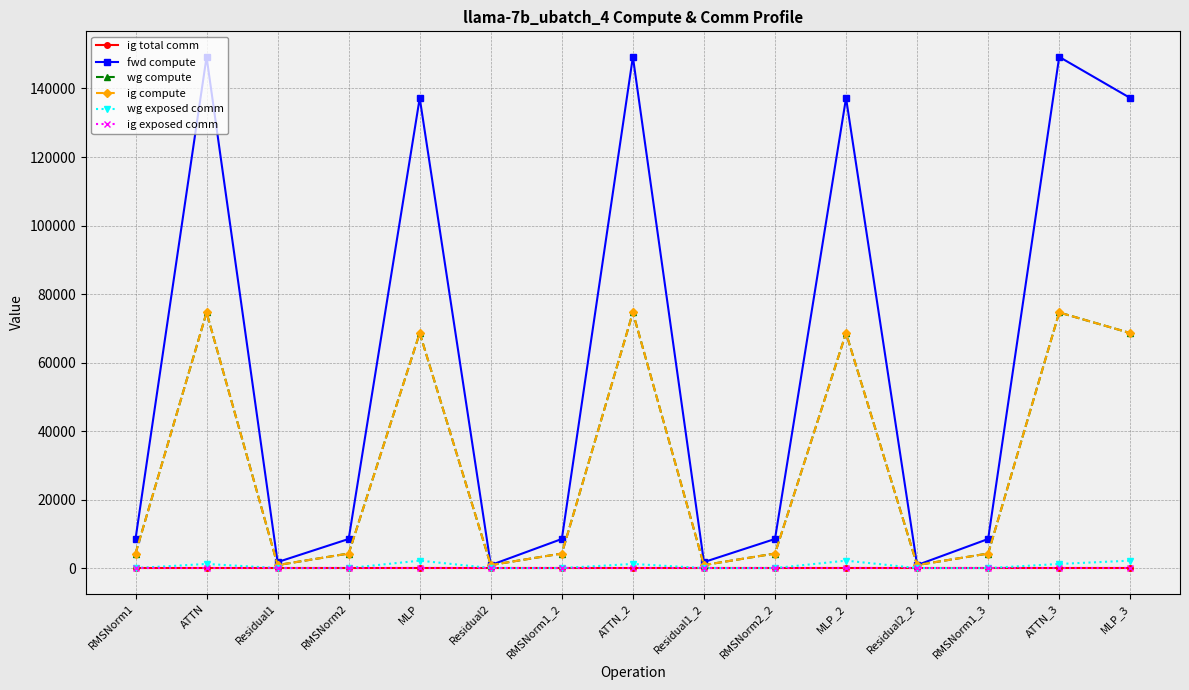

Reading left to right, extract all data points from this chart.

ig total comm: RMSNorm1=0.0	ATTN=0.0	Residual1=0.0	RMSNorm2=0.0	MLP=0.0	Residual2=0.0	RMSNorm1_2=0.0	ATTN_2=0.0	Residual1_2=0.0	RMSNorm2_2=0.0	MLP_2=0.0	Residual2_2=0.0	RMSNorm1_3=0.0	ATTN_3=0.0	MLP_3=0.0
fwd compute: RMSNorm1=8493.4	ATTN=149225.5	Residual1=1743.2	RMSNorm2=8493.4	MLP=137219.3	Residual2=871.6	RMSNorm1_2=8493.4	ATTN_2=149225.5	Residual1_2=1743.2	RMSNorm2_2=8493.4	MLP_2=137219.3	Residual2_2=871.6	RMSNorm1_3=8493.4	ATTN_3=149225.5	MLP_3=137219.3
wg compute: RMSNorm1=4246.7	ATTN=74612.7	Residual1=871.6	RMSNorm2=4246.7	MLP=68609.6	Residual2=871.6	RMSNorm1_2=4246.7	ATTN_2=74612.7	Residual1_2=871.6	RMSNorm2_2=4246.7	MLP_2=68609.6	Residual2_2=871.6	RMSNorm1_3=4246.7	ATTN_3=74612.7	MLP_3=68609.6
ig compute: RMSNorm1=4246.7	ATTN=74612.7	Residual1=871.6	RMSNorm2=4246.7	MLP=68609.6	Residual2=871.6	RMSNorm1_2=4246.7	ATTN_2=74612.7	Residual1_2=871.6	RMSNorm2_2=4246.7	MLP_2=68609.6	Residual2_2=871.6	RMSNorm1_3=4246.7	ATTN_3=74612.7	MLP_3=68609.6
wg exposed comm: RMSNorm1=0.0	ATTN=1200.3	Residual1=0.0	RMSNorm2=0.0	MLP=2166.7	Residual2=0.0	RMSNorm1_2=0.0	ATTN_2=1200.3	Residual1_2=0.0	RMSNorm2_2=0.0	MLP_2=2166.7	Residual2_2=0.0	RMSNorm1_3=0.0	ATTN_3=1200.3	MLP_3=2166.7
ig exposed comm: RMSNorm1=0.0	ATTN=0.0	Residual1=0.0	RMSNorm2=0.0	MLP=0.0	Residual2=0.0	RMSNorm1_2=0.0	ATTN_2=0.0	Residual1_2=0.0	RMSNorm2_2=0.0	MLP_2=0.0	Residual2_2=0.0	RMSNorm1_3=0.0	ATTN_3=0.0	MLP_3=0.0